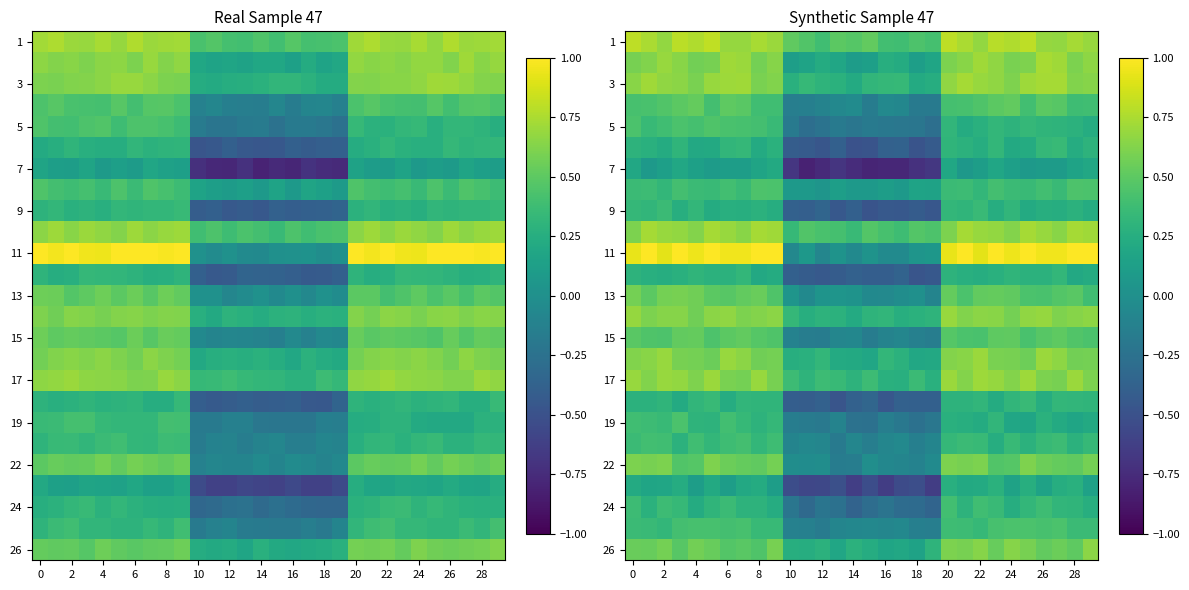

What is the difference between the highest and lowest values at 19?

1.1